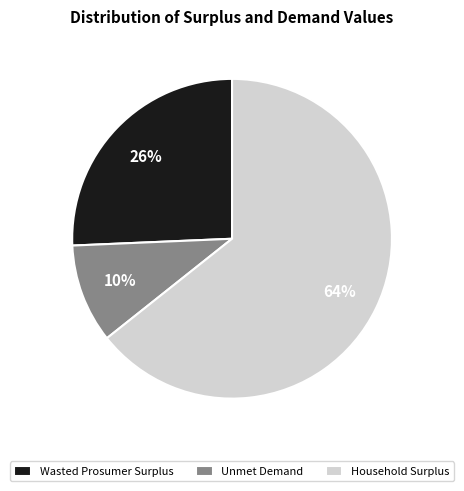

Combined, do Household Surplus and Wasted Prosumer Surplus account for over 50%?

Yes